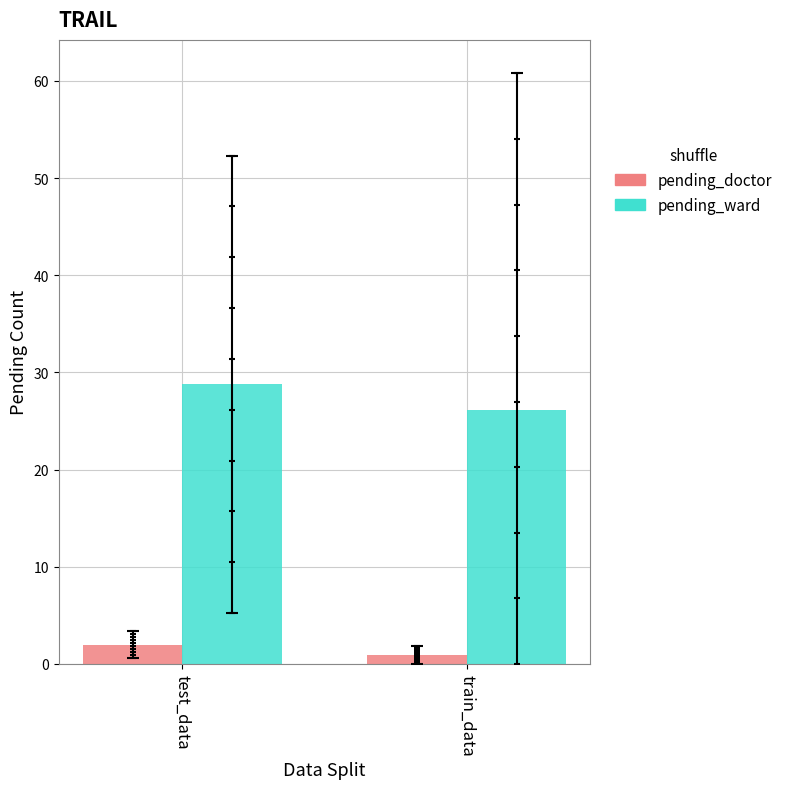

Is the value of pending_doctor at train_data greater than the value of pending_ward at test_data?

No